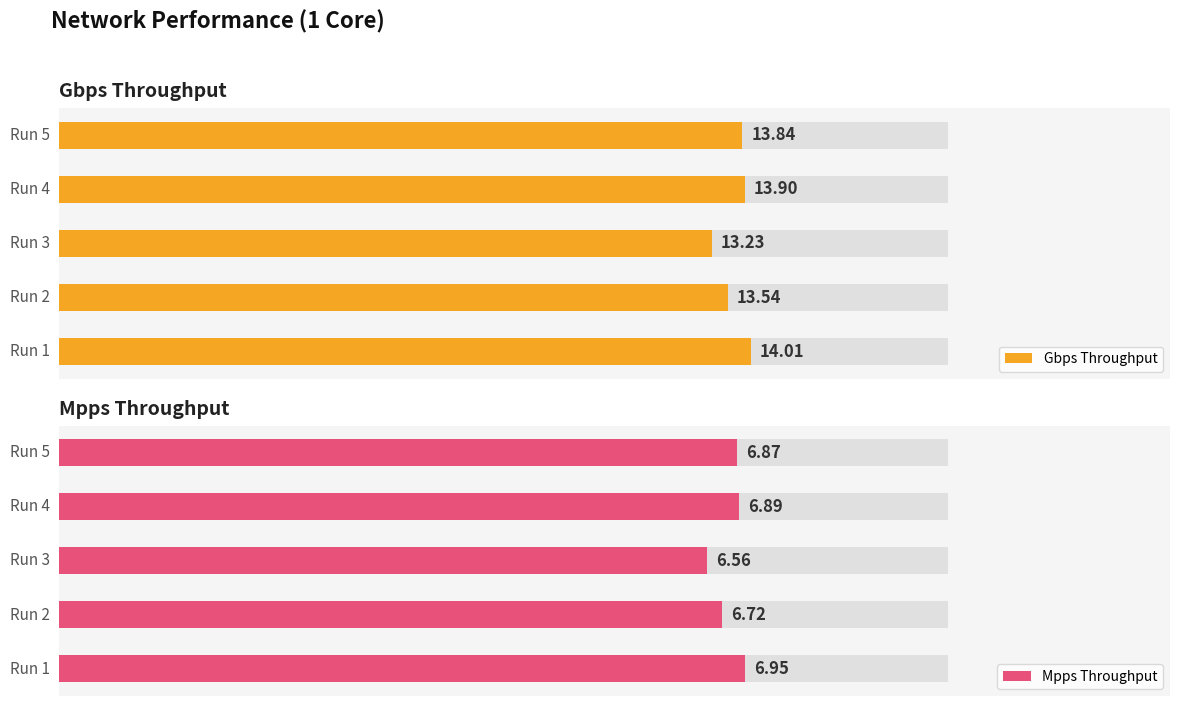

How many groups of bars are there?

5